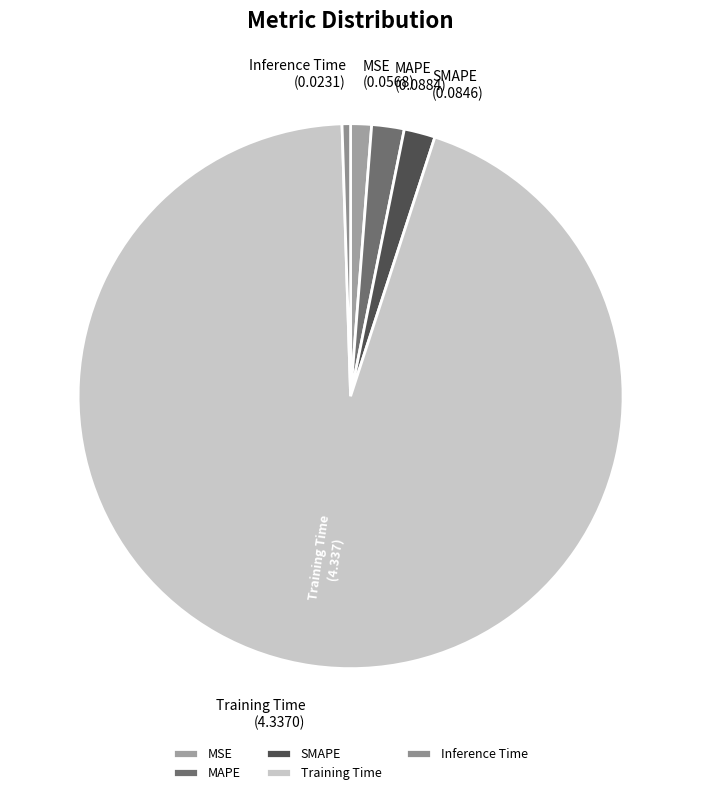

Which has a higher value, Training Time or SMAPE?

Training Time